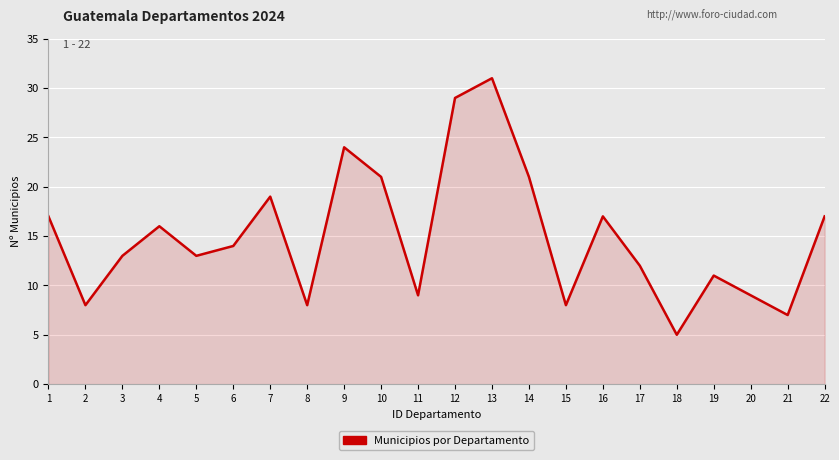

Reading left to right, list all the values displayed in this chart.

1=17	2=8	3=13	4=16	5=13	6=14	7=19	8=8	9=24	10=21	11=9	12=29	13=31	14=21	15=8	16=17	17=12	18=5	19=11	20=9	21=7	22=17